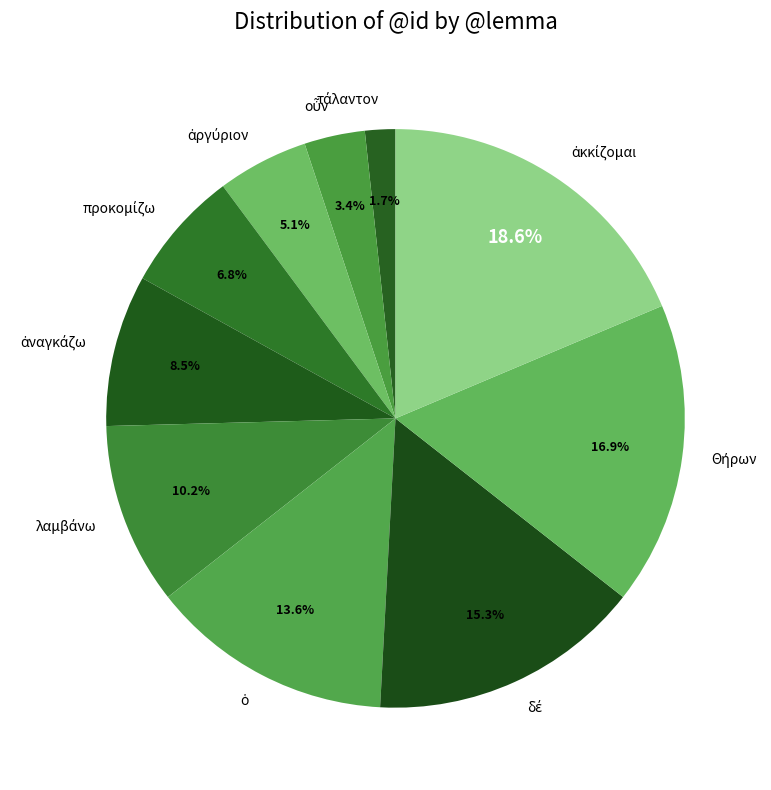

Is there a majority slice in this chart?

No